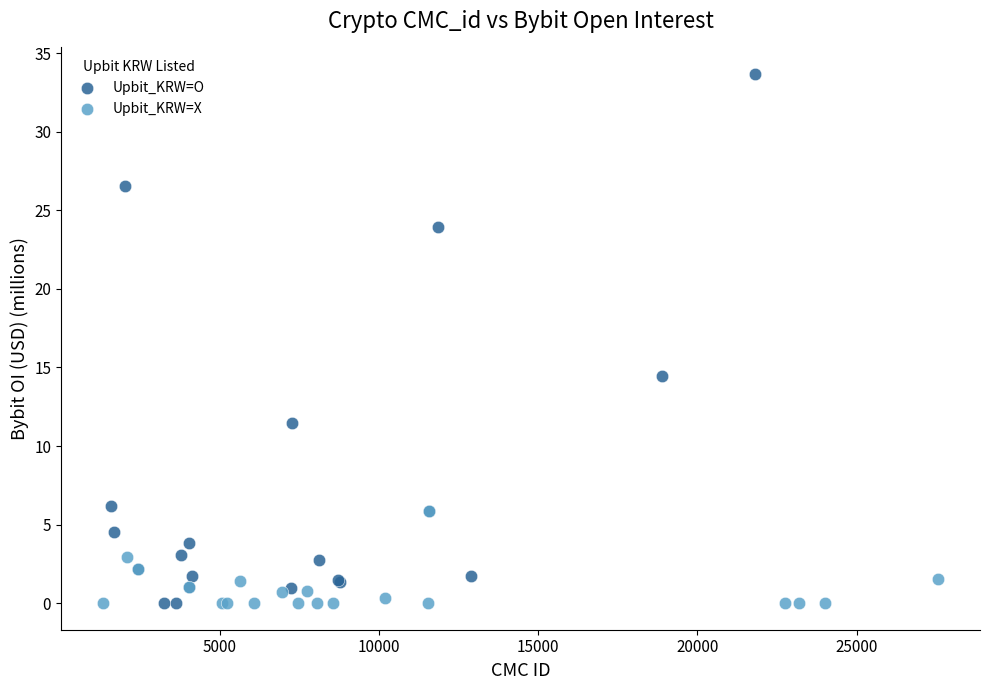

Which series has the widest spread of Y values?

Upbit_KRW=O